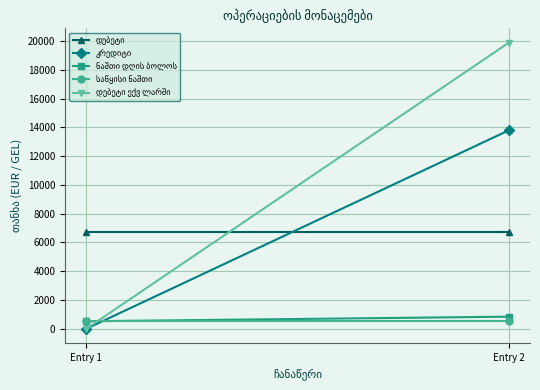

Reading left to right, what are all the values shown in this chart?

დებეტი: Entry 1=6739.7	Entry 2=6739.7
კრედიტი: Entry 1=0.0	Entry 2=13800.0
ნაშთი დღის ბოლოს: Entry 1=521.7	Entry 2=842.2
საწყისი ნაშთი: Entry 1=521.7	Entry 2=521.7
დებეტი ექვ ლარში: Entry 1=0.0	Entry 2=19893.0